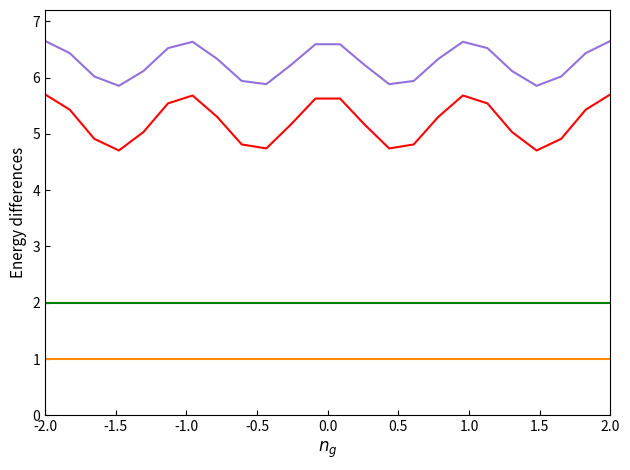

What is the smallest value displayed?

1.0